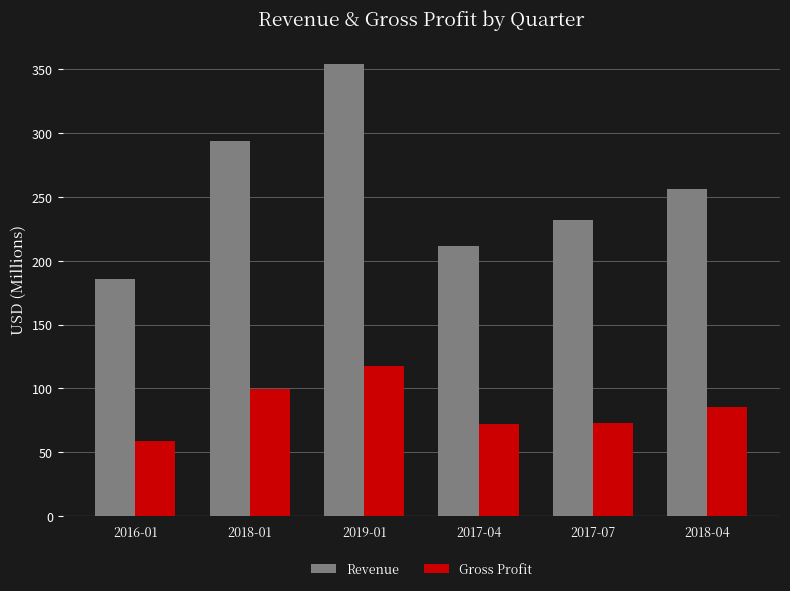

What is the value of the Revenue bar at the 3rd from the left?

354.1